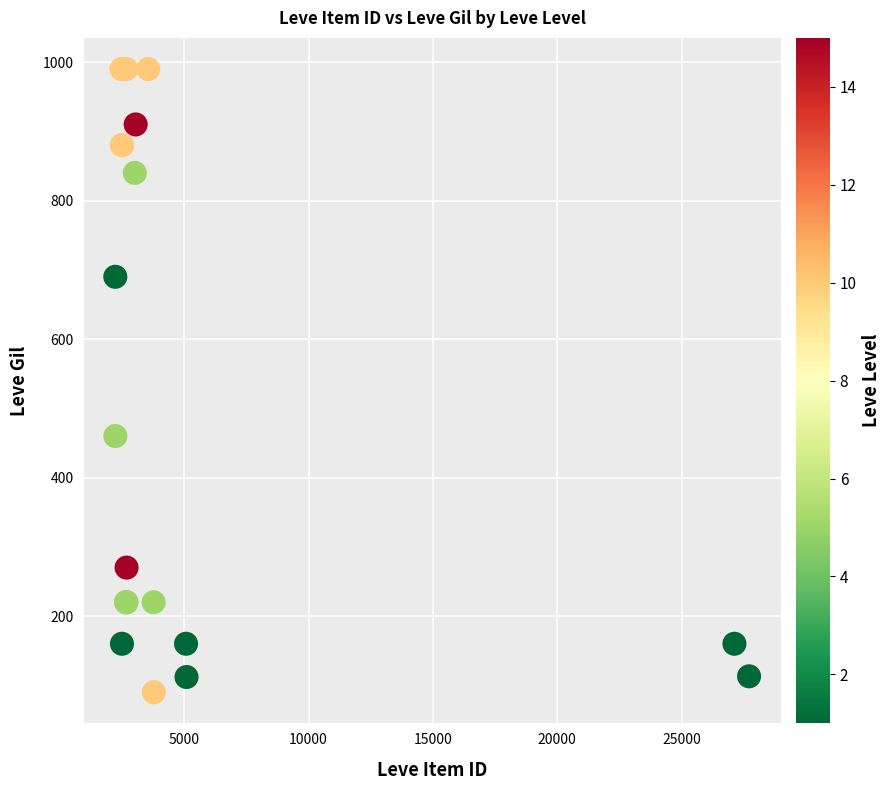

What Y value in the scatter plot is closest to 540?

460